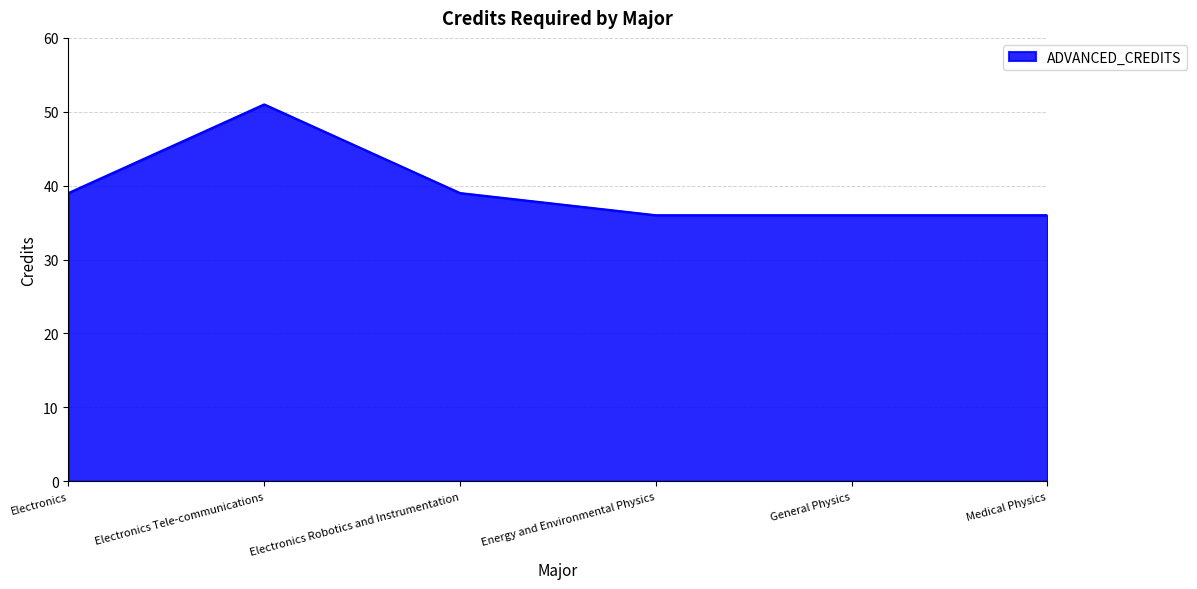

Where is the first local maximum?

Electronics Tele-communications